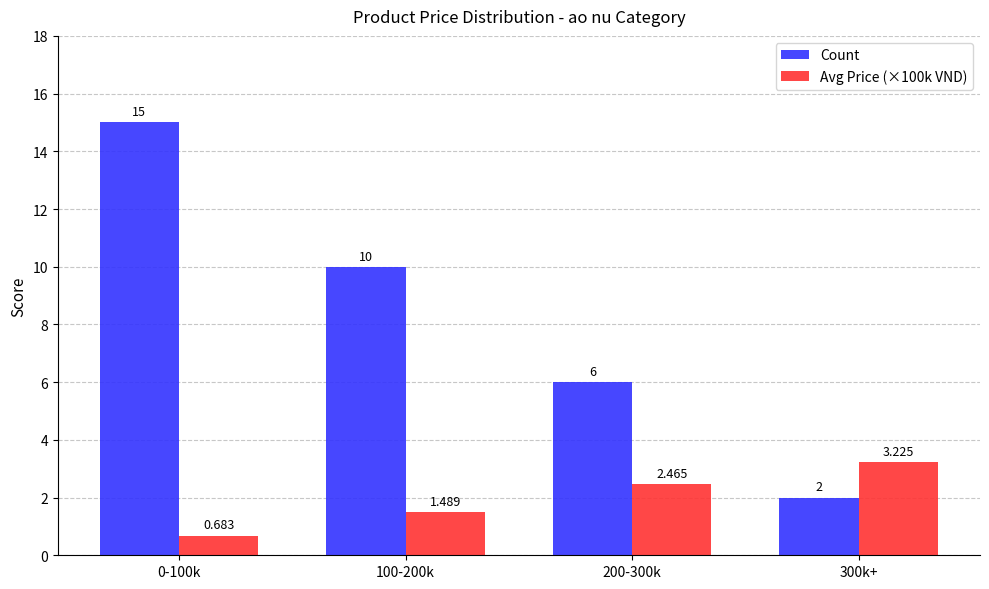

What is the average value of the Avg Price (×100k VND) series?

2.0